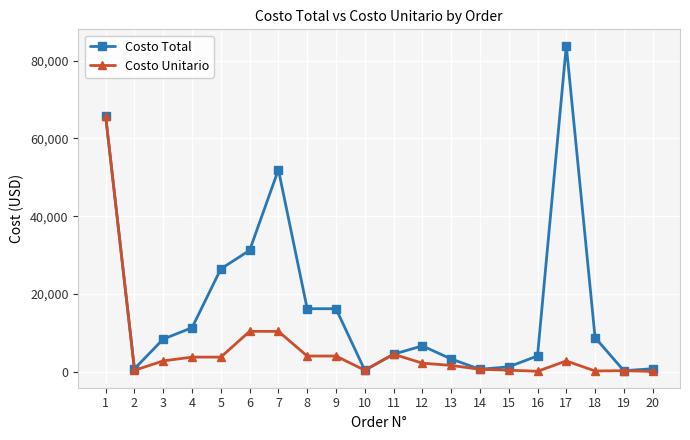

Which series has the widest spread of values?

Costo Total